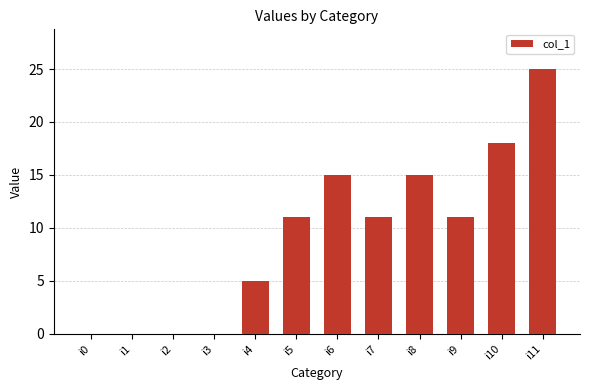

Are the bars horizontal?

No